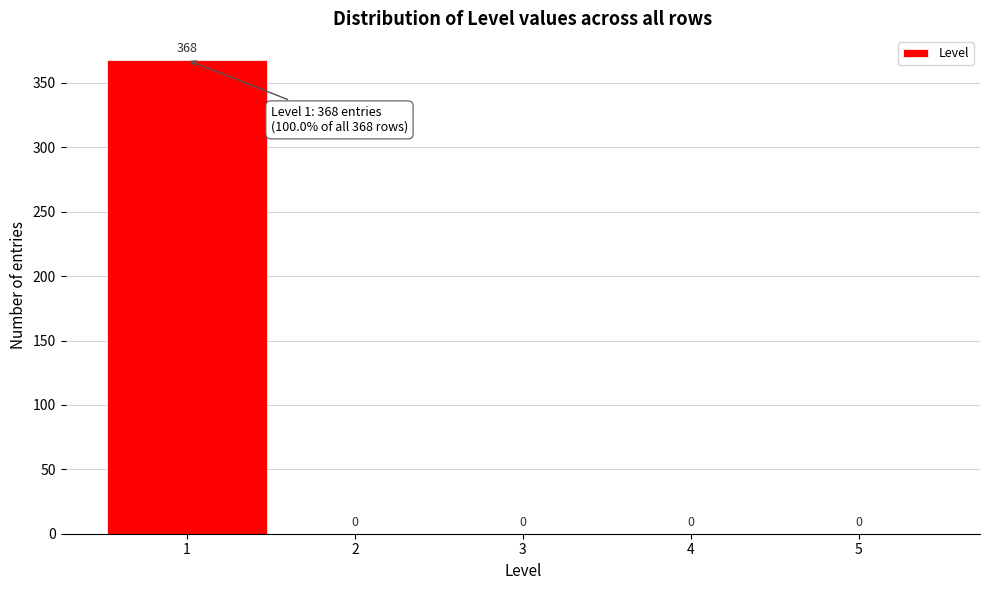

What is the height of the bar covering 0.5 to 1.5 on the x-axis?

368